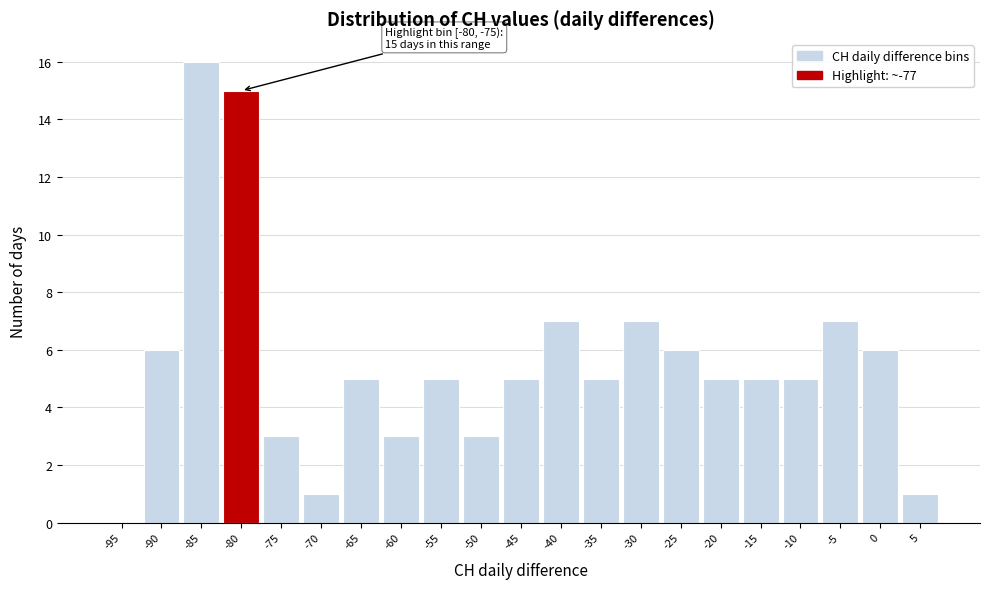

Reading right to left, list all the values displayed in this chart.

5=1	0=6	-5=7	-10=5	-15=5	-20=5	-25=6	-30=7	-35=5	-40=7	-45=5	-50=3	-55=5	-60=3	-65=5	-70=1	-75=3	-80=15	-85=16	-90=6	-95=0